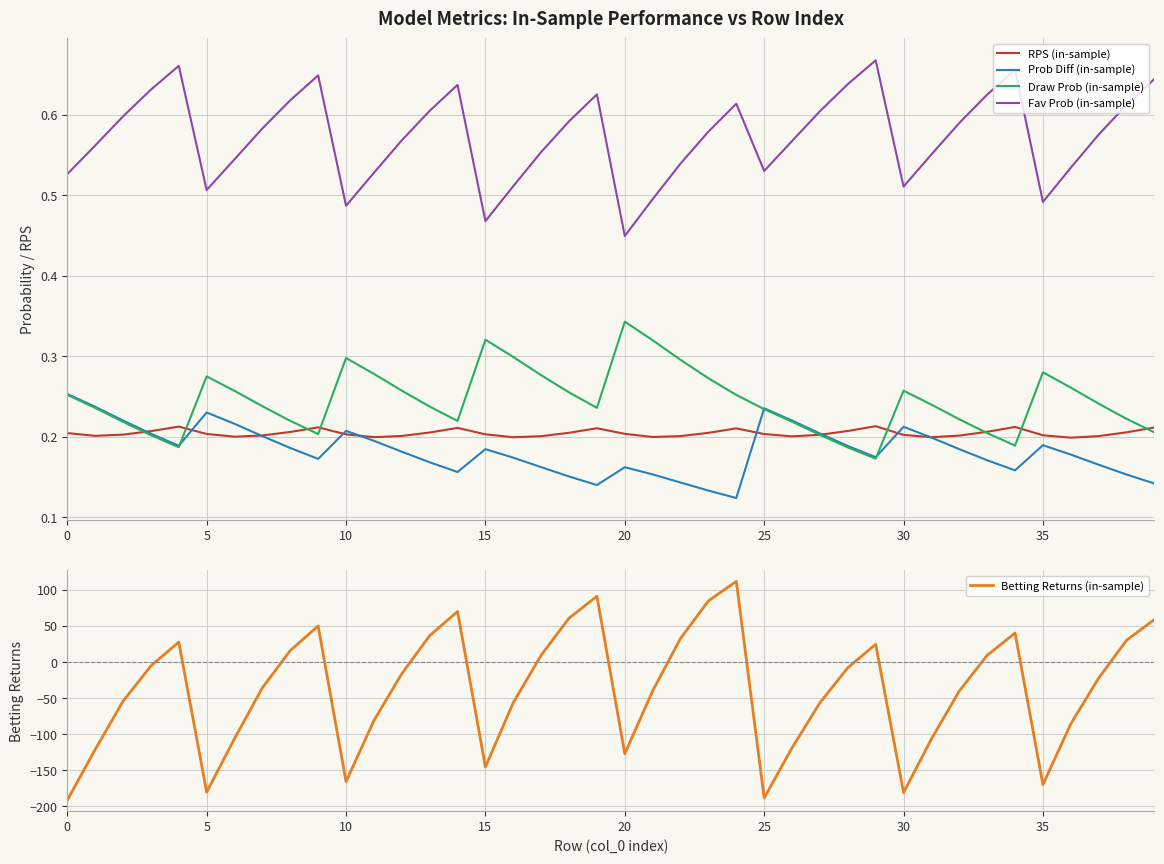

List the series in order of their peak value, lowest first.

RPS (in-sample), Prob Diff (in-sample), Draw Prob (in-sample), Fav Prob (in-sample), Betting Returns (in-sample)